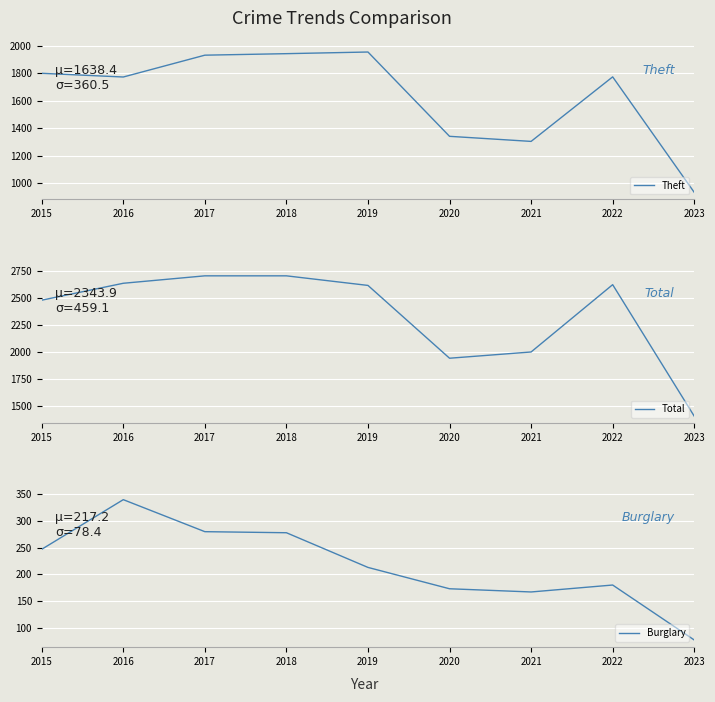

How many data points in Total are above 2615?

4